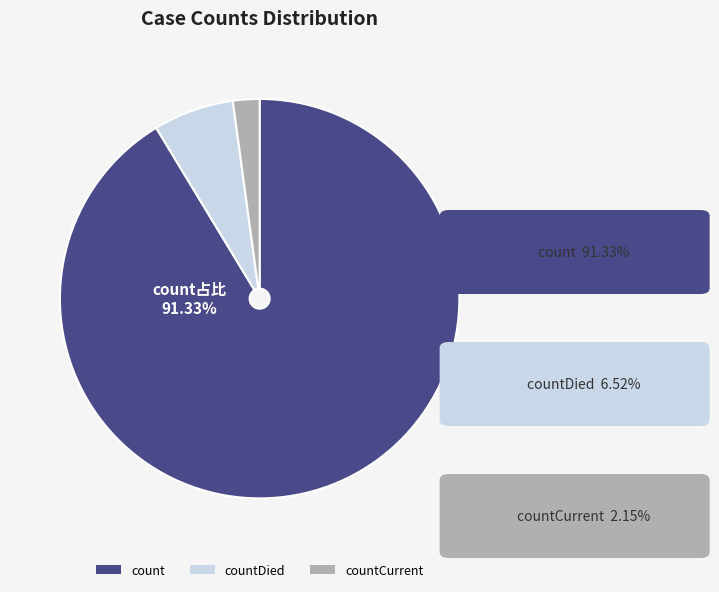

Between countCurrent and count, which is larger?

count